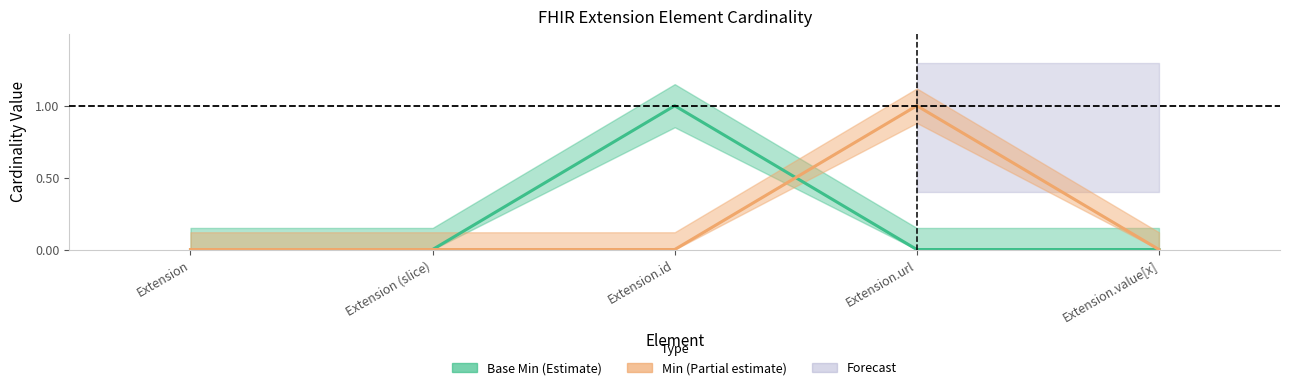

What is the label of the 5th point from the right?

Extension